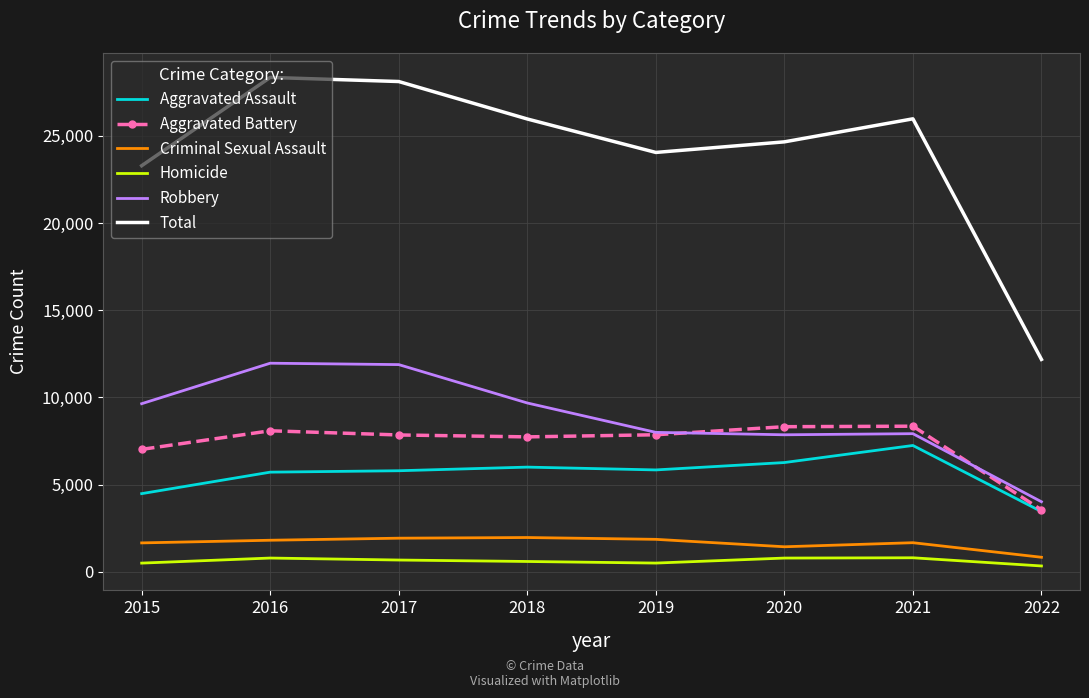

Between 2017 and 2020, which series saw the biggest shift?

Robbery